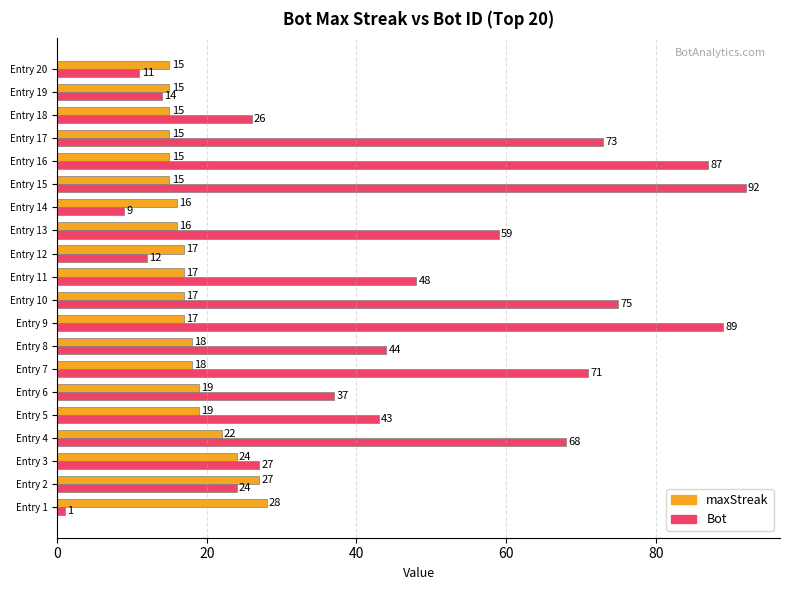

Which series has the largest total across all categories?

Bot